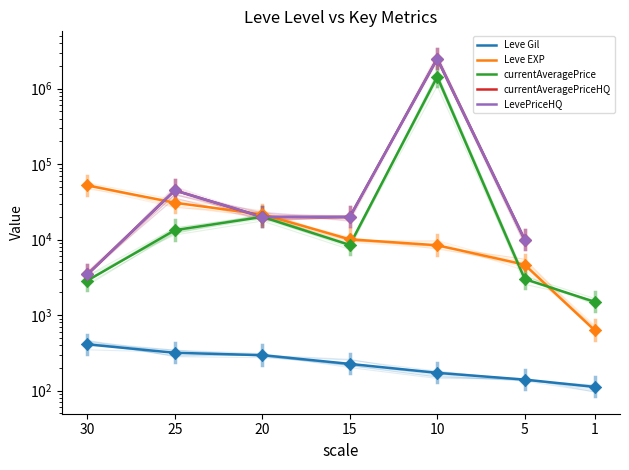

What is the total value across all series at 5?

27808.9